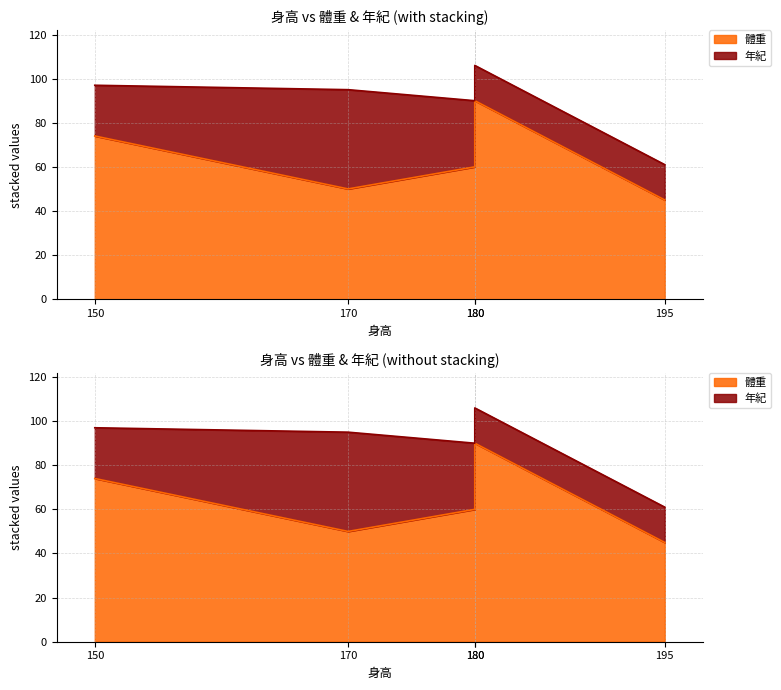

Which label corresponds to the smallest value in the chart?

195